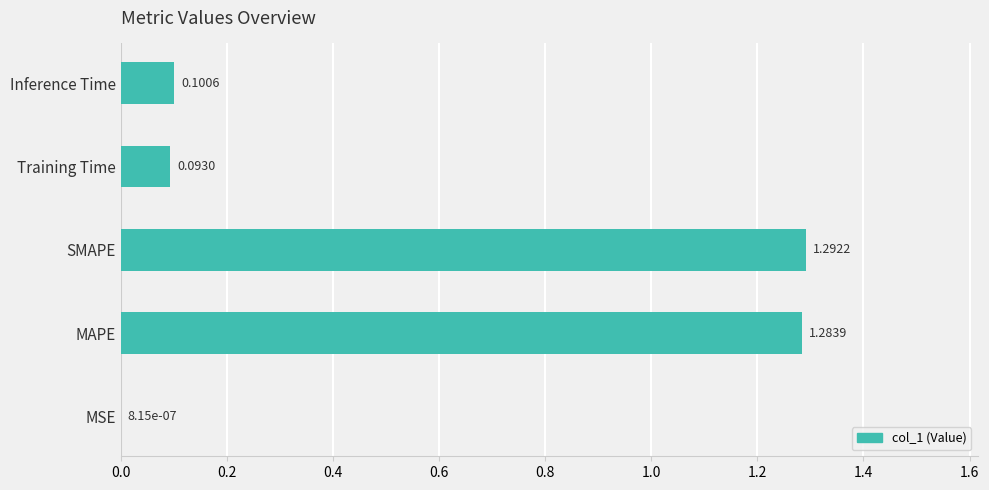

Which label corresponds to the largest value in the chart?

SMAPE